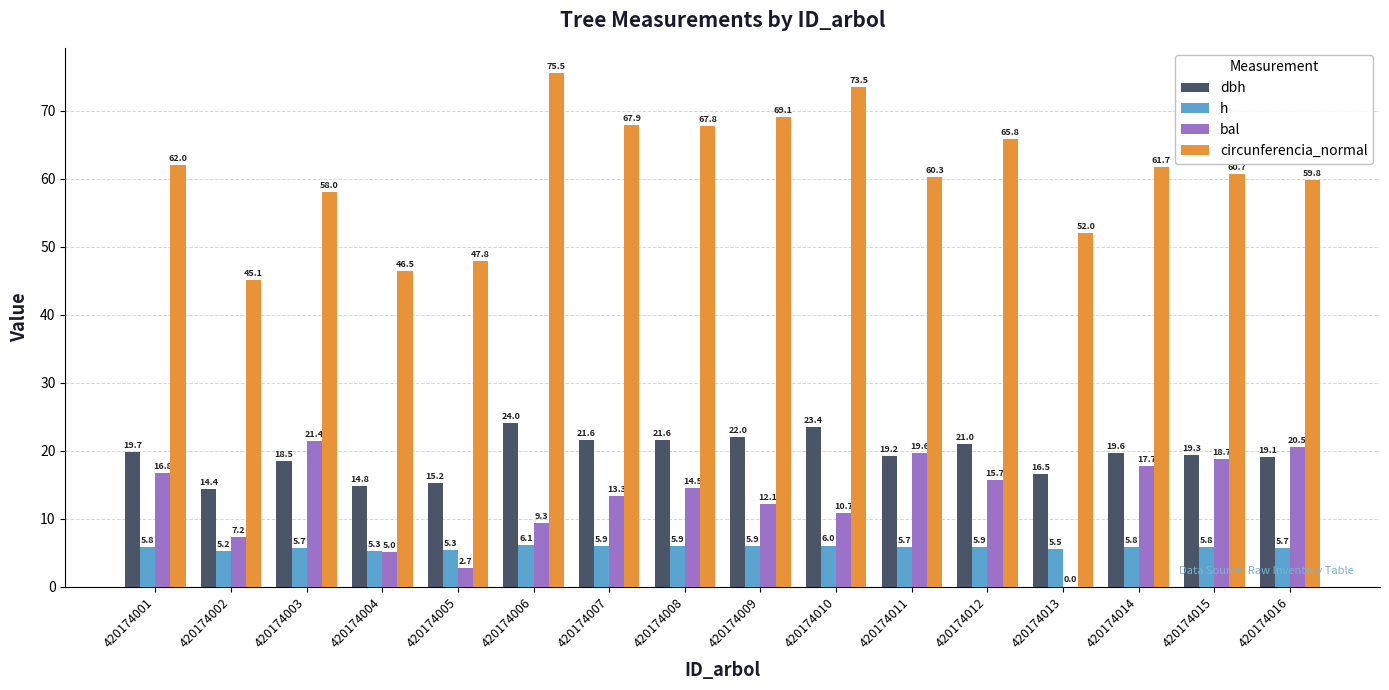

What is the maximum value shown in the chart?

75.5